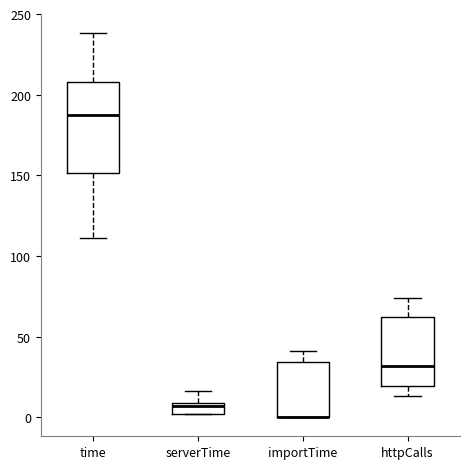

Which box is the tallest, from its lower edge to its upper edge?

time